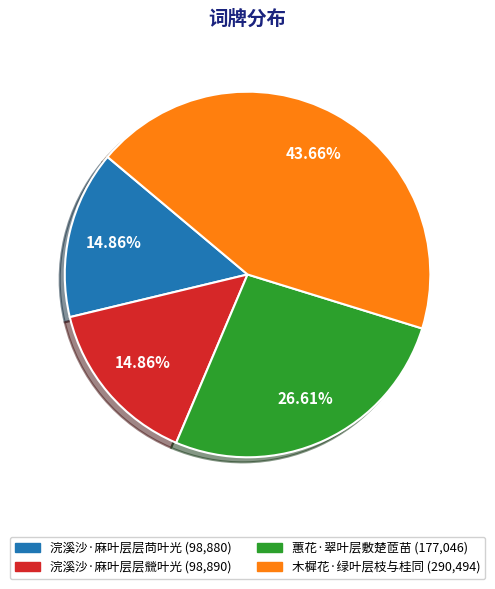

How many segments does this pie chart have?

4